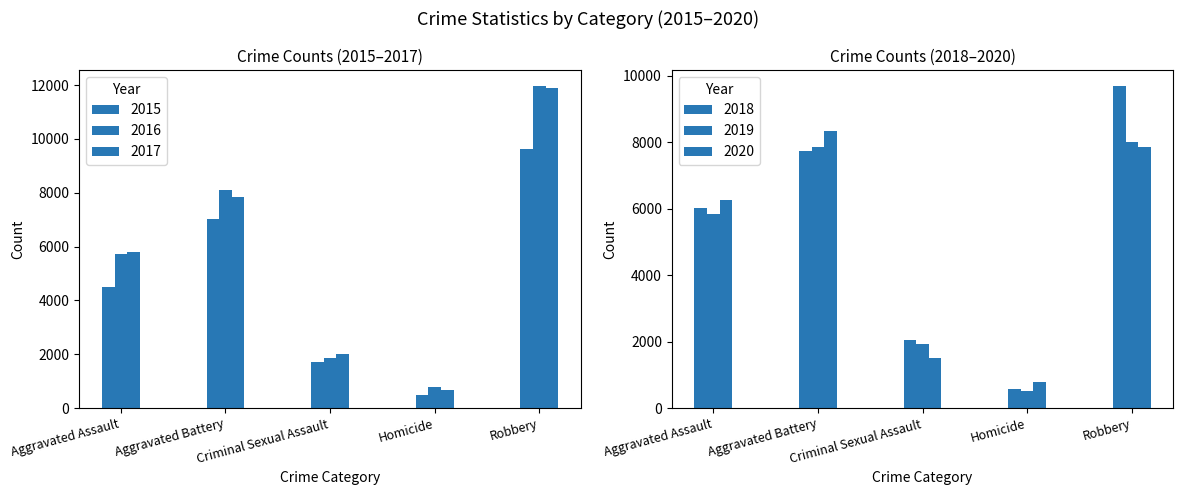

Between 2019 and 2017, which is larger?

2019